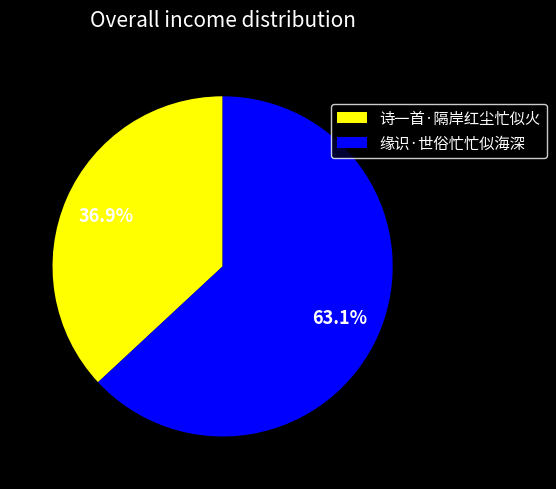

Is it true that 缘识·世俗忙忙似海深 is 63% of the pie?

True